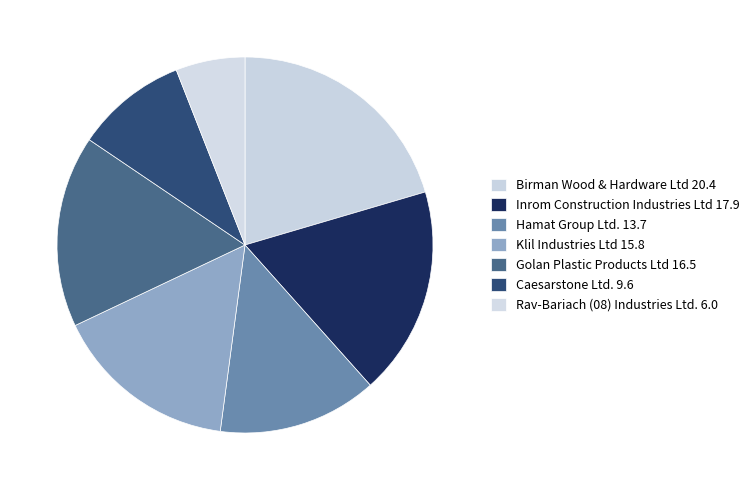

Which slice is the smallest?

Rav-Bariach (08) Industries Ltd.